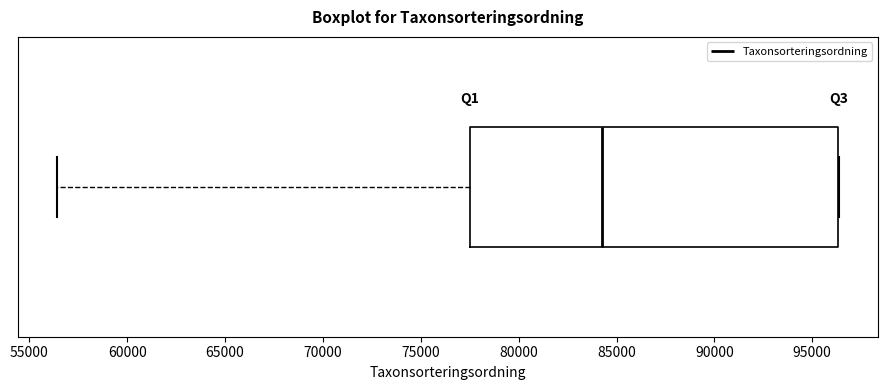

Read this box plot against the x-axis: the position of the median line, the range covered by the box, and the ends of both whiskers. The values are not printed on the chart, so give them approximately, as read against the axis.

median 84500, box 77500 to 96500, whiskers 56500 to 96500